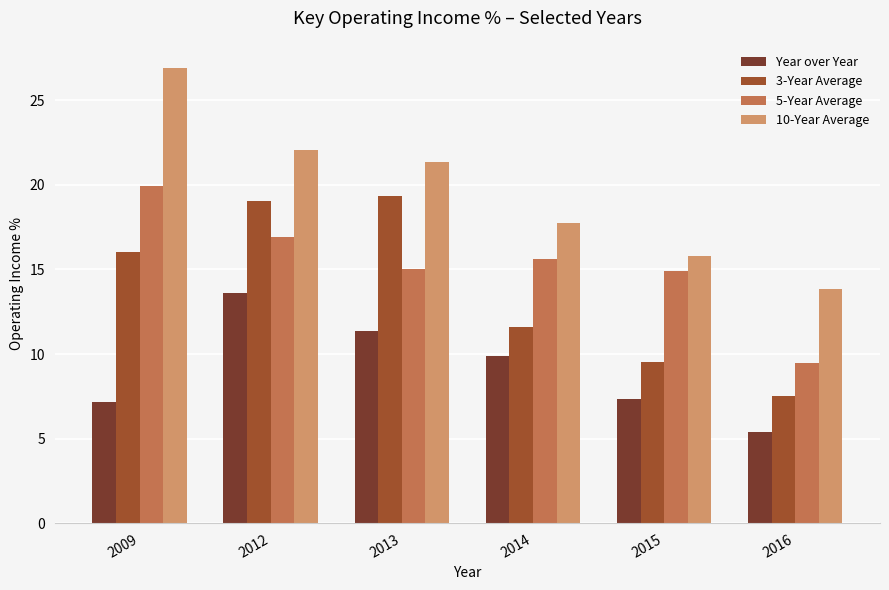

Reading left to right, extract all data points from this chart.

Year over Year: 2009=7.2	2012=13.6	2013=11.4	2014=9.9	2015=7.3	2016=5.4
3-Year Average: 2009=16.0	2012=19.1	2013=19.3	2014=11.6	2015=9.5	2016=7.5
5-Year Average: 2009=19.9	2012=16.9	2013=15.0	2014=15.6	2015=14.9	2016=9.5
10-Year Average: 2009=26.9	2012=22.1	2013=21.4	2014=17.8	2015=15.8	2016=13.8